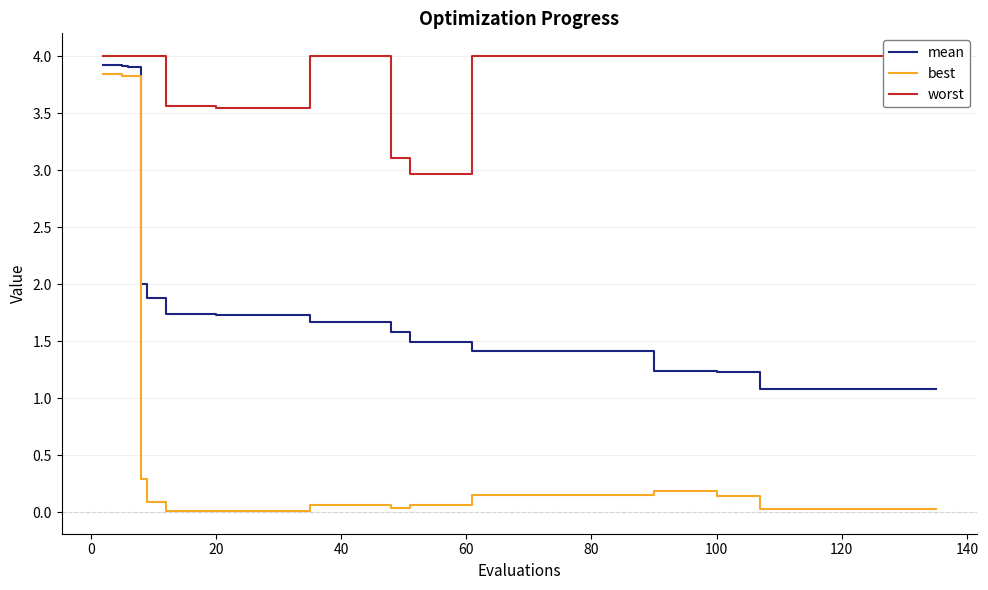

What are all the series names shown in the legend?

mean, best, worst